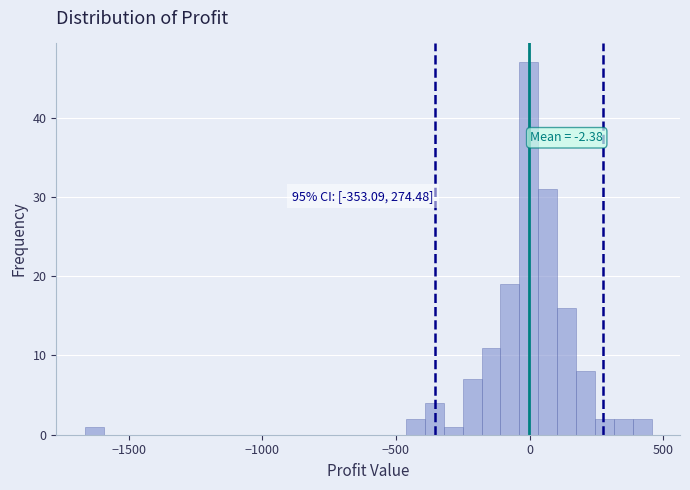

Around what value on the x-axis is the tallest bar? Give the approximate position of its centre, as read against the axis.

0